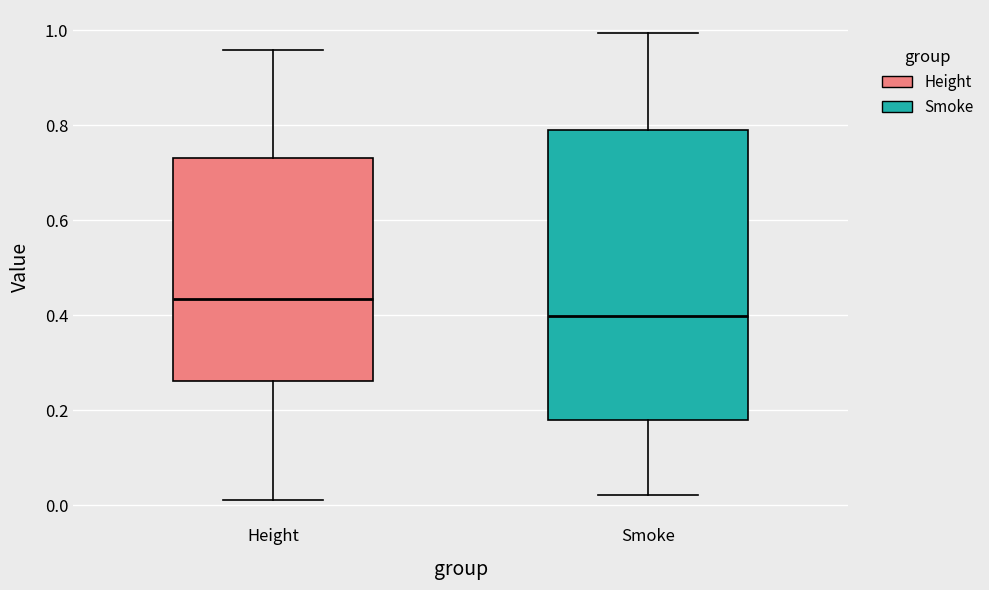

Reading left to right, read every box against the y-axis: the position of its median line, the range the box covers, and the ends of its whiskers. The values are not printed on the chart, so give them approximately, as read against the axis.

Height: median 0.44, box 0.26 to 0.74, whiskers 0.02 to 0.96
Smoke: median 0.40, box 0.18 to 0.78, whiskers 0.02 to 1.00